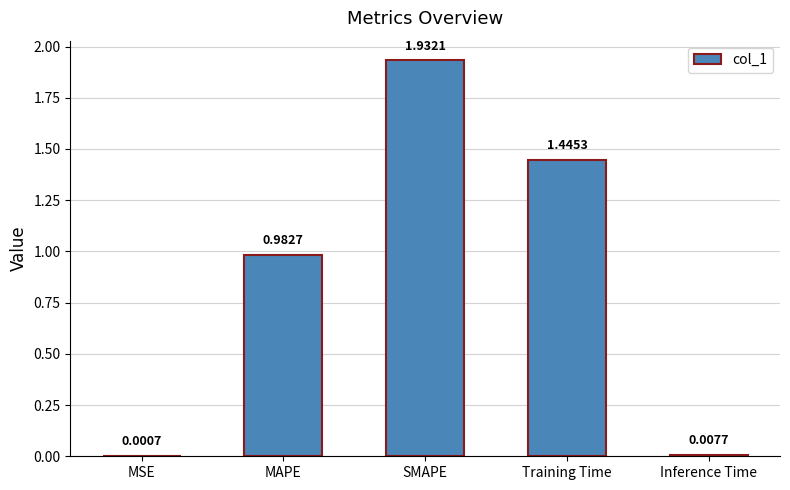

Which has a higher value, SMAPE or Training Time?

SMAPE